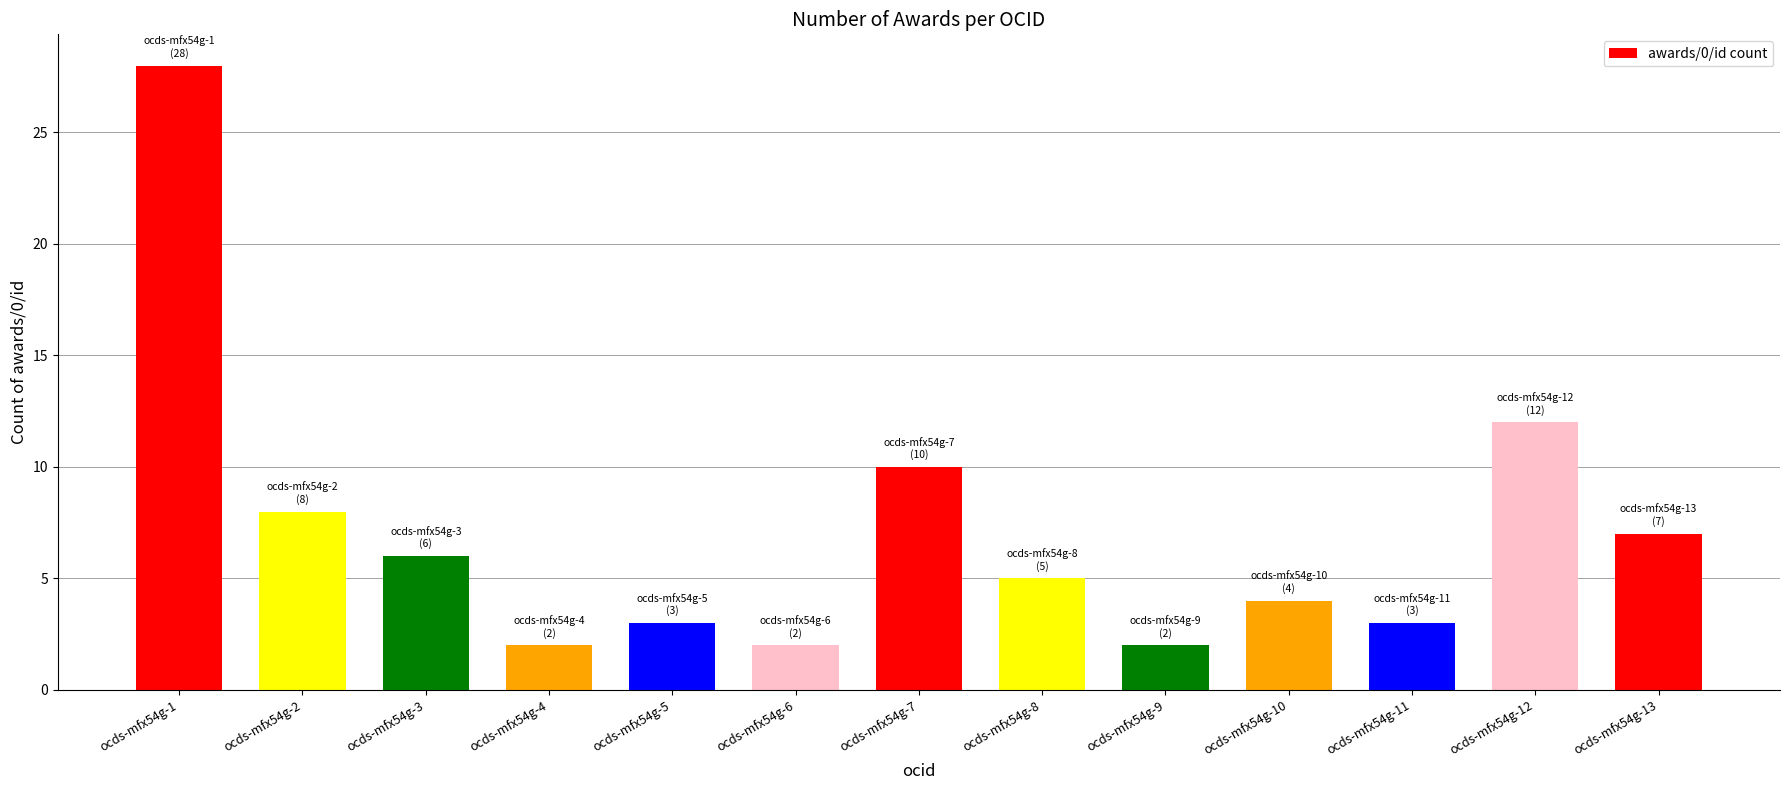

The chart shows a value of 3 at ocds-mfx54g-11. True or false?

True